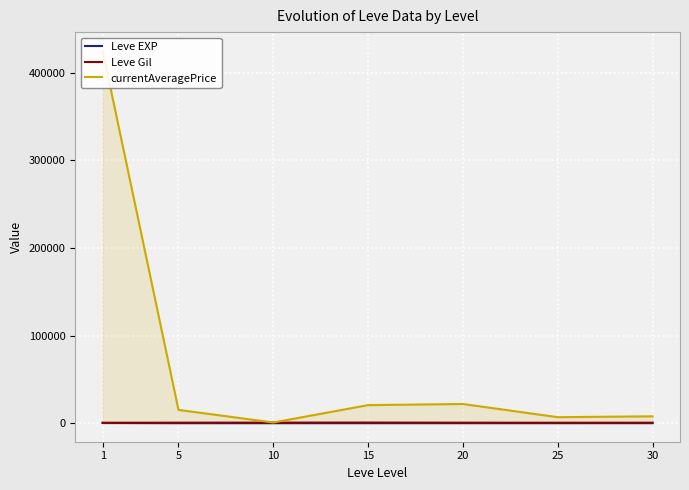

Where does the Leve EXP series first go above 15?

1